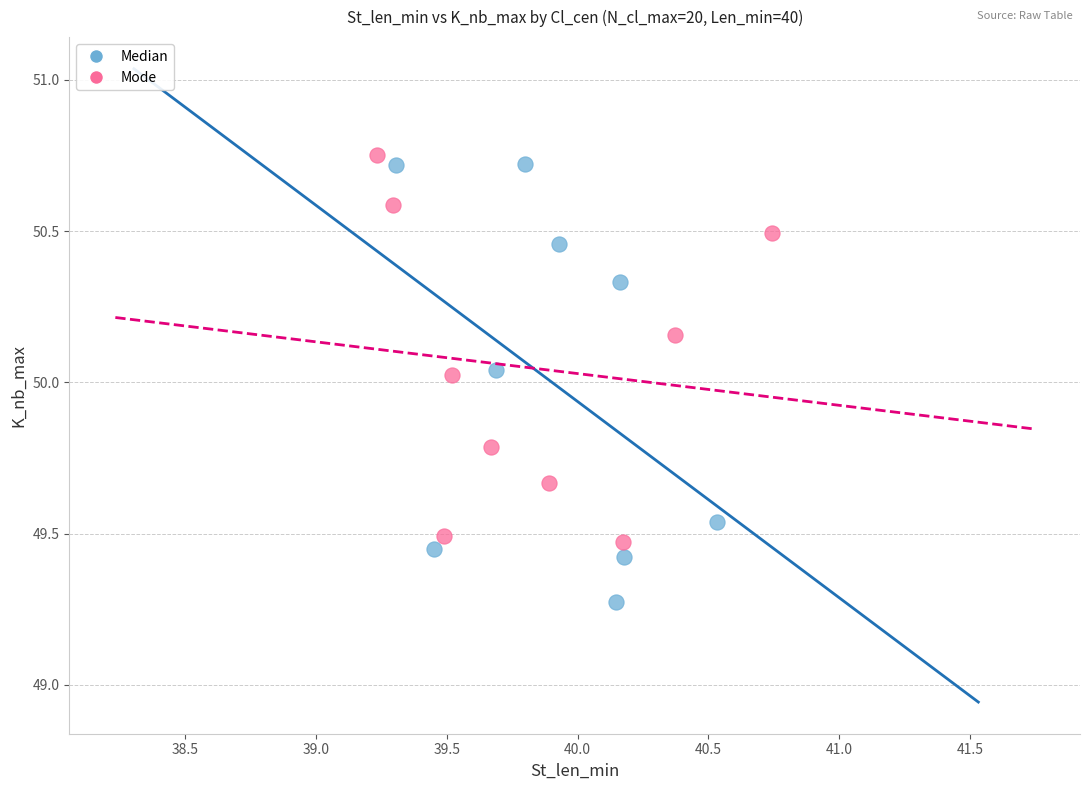

What are all the series names shown in the legend?

Median, Mode